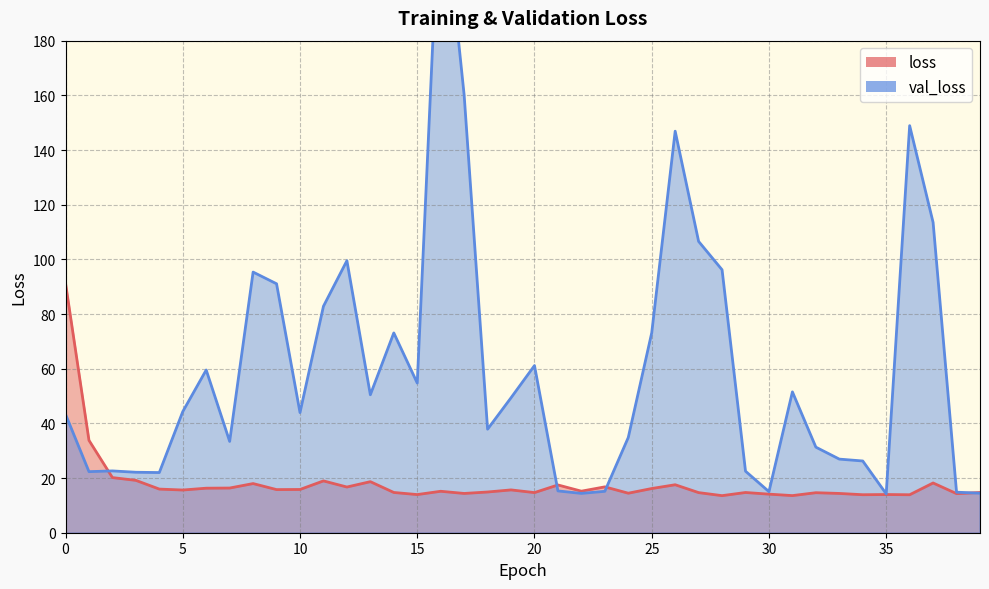

At how many categories does at least one series exceed 30?

27